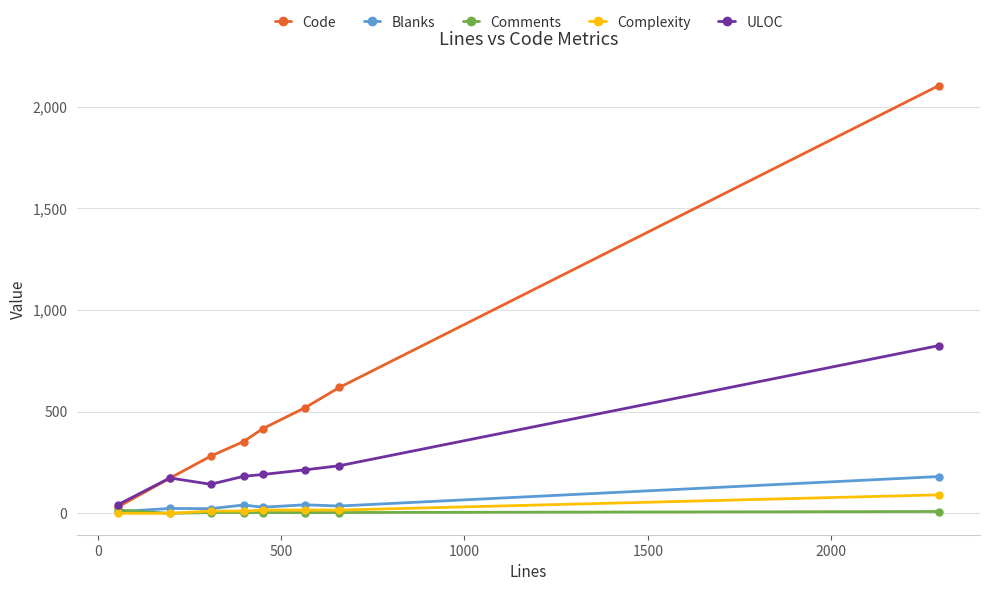

What is the greatest value displayed?

2104